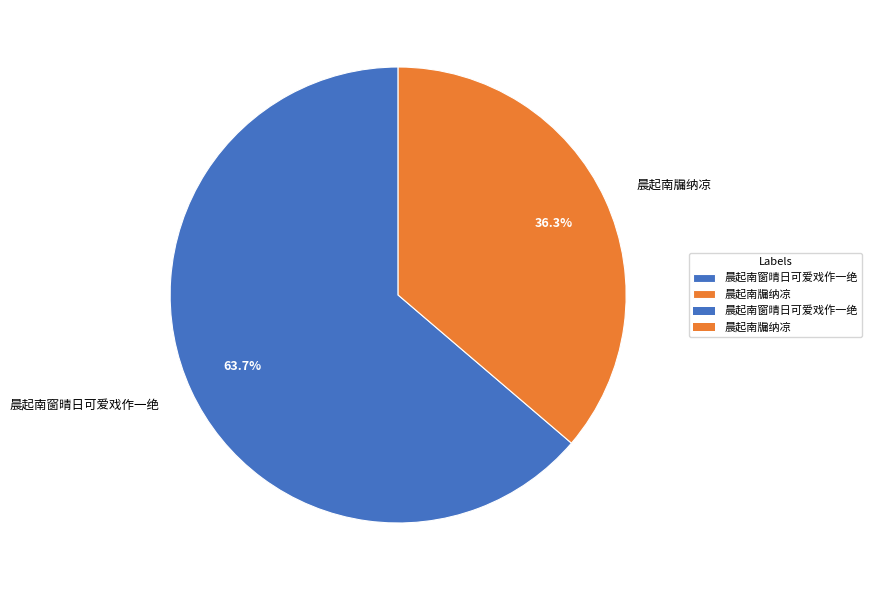

Which slice is the largest?

晨起南窗晴日可爱戏作一绝